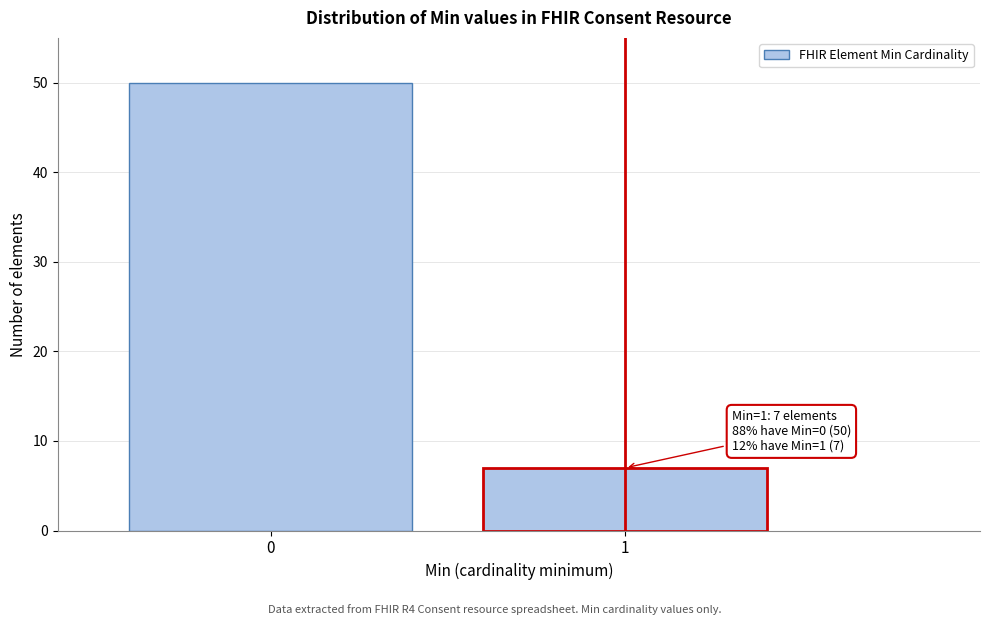

Reading right to left, extract all data points from this chart.

7	50